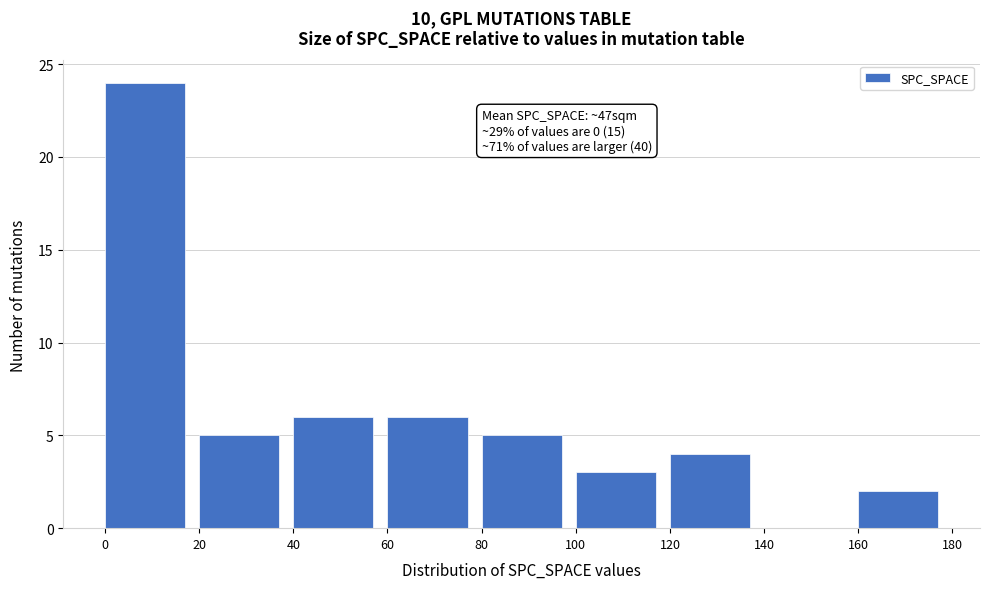

Over which range of the x-axis is the bar tallest?

0 to 20